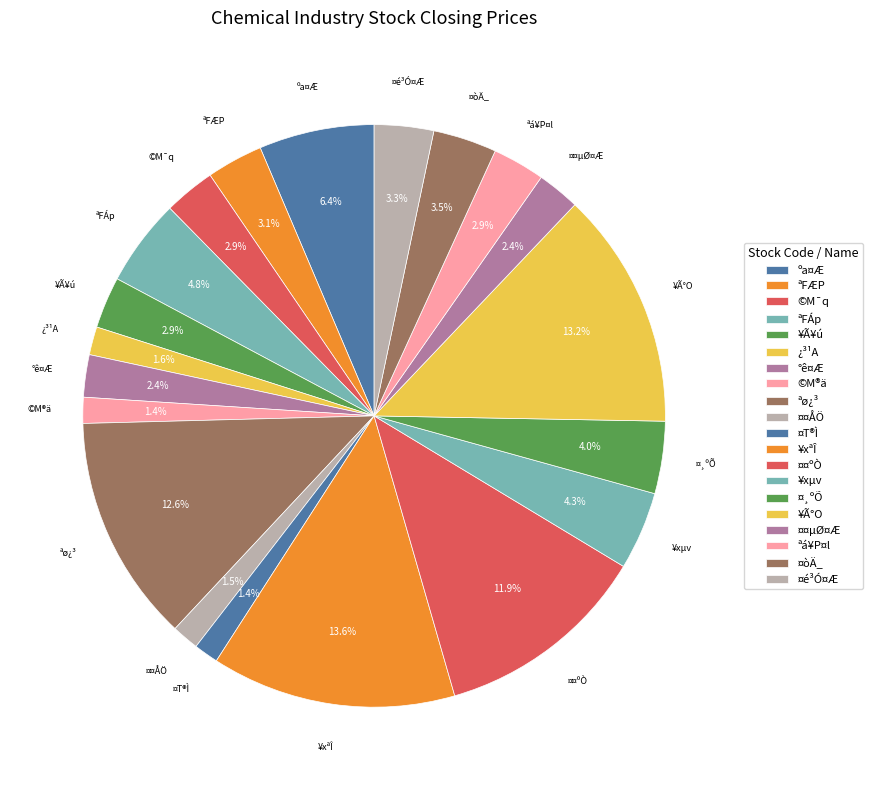

Which slice is the largest?

1722